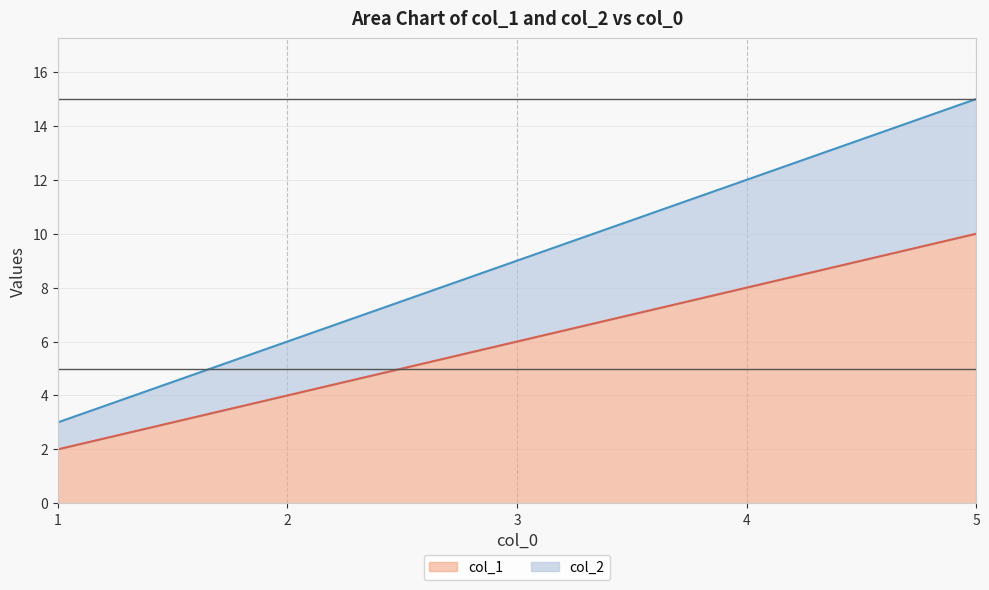

At how many categories does at least one series exceed 6?

3